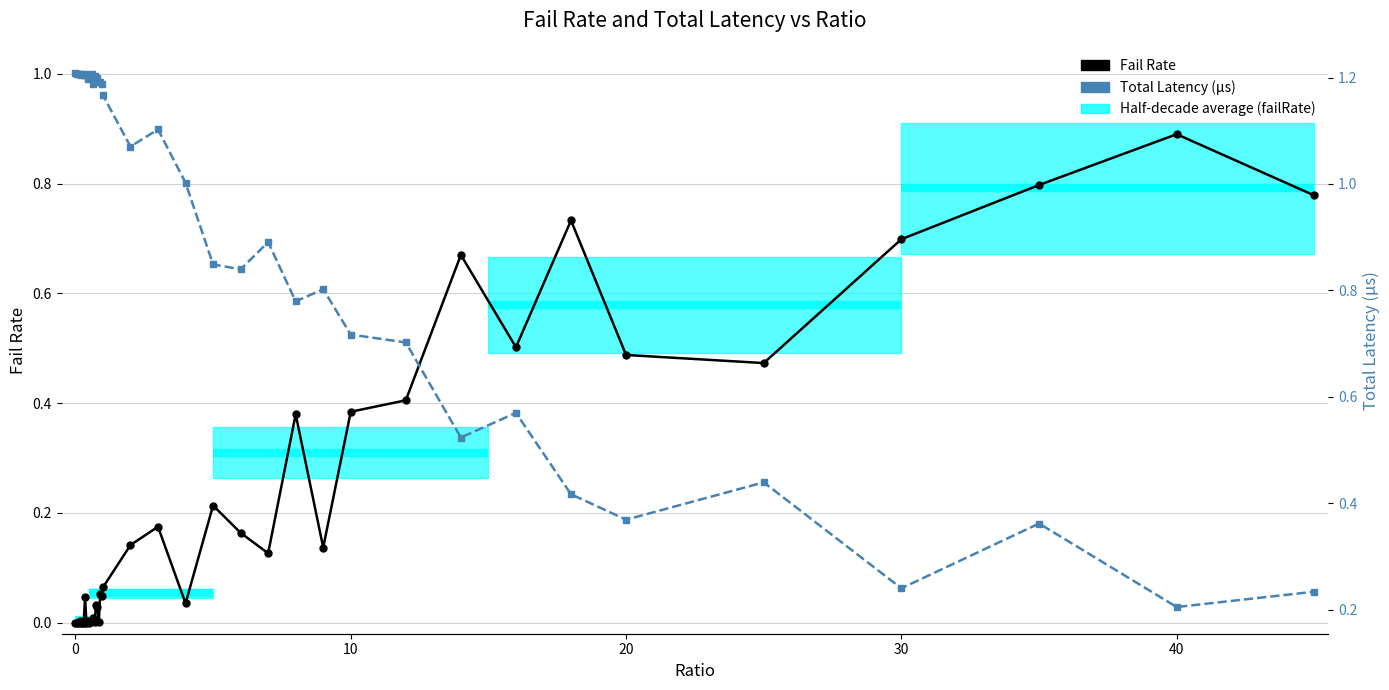

What is the difference between the maximum and minimum values in the Fail Rate series?

0.9